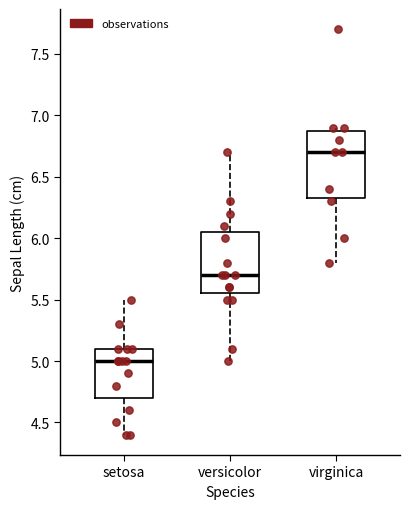

Reading left to right, transcribe this box plot: for each box, give where its median line is, the range the box spans, and where its two whiskers end, as read against the y-axis. The values are not printed on the chart, so give them approximately, as read against the axis.

setosa: median 5.00, box 4.70 to 5.10, whiskers 4.40 to 5.50
versicolor: median 5.70, box 5.55 to 6.05, whiskers 5.00 to 6.70
virginica: median 6.70, box 6.35 to 6.90, whiskers 5.80 to 6.90 (just above the box's upper edge)